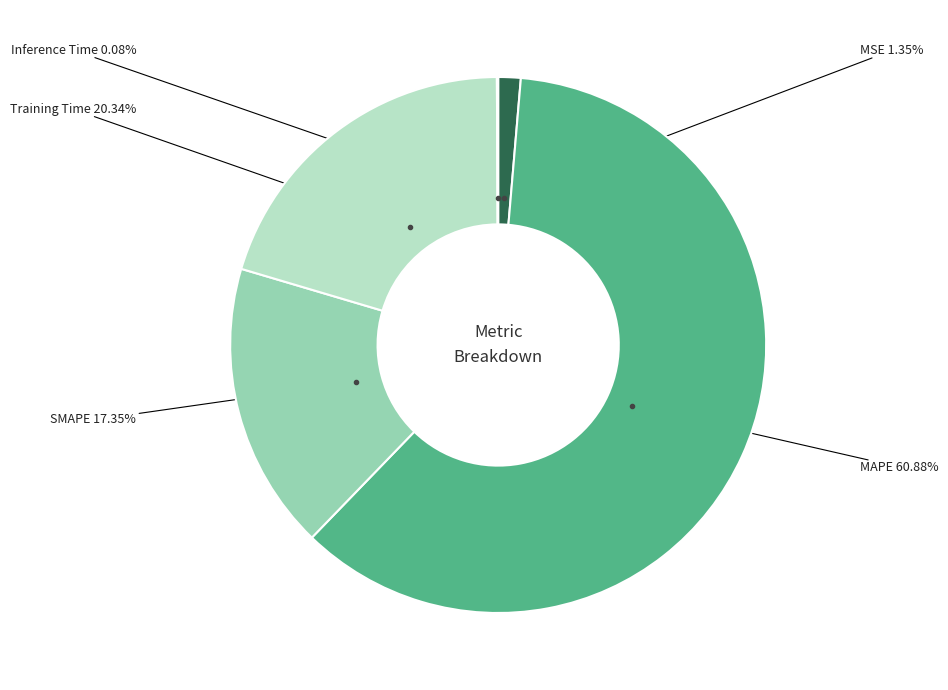

Does any single category account for the majority?

Yes